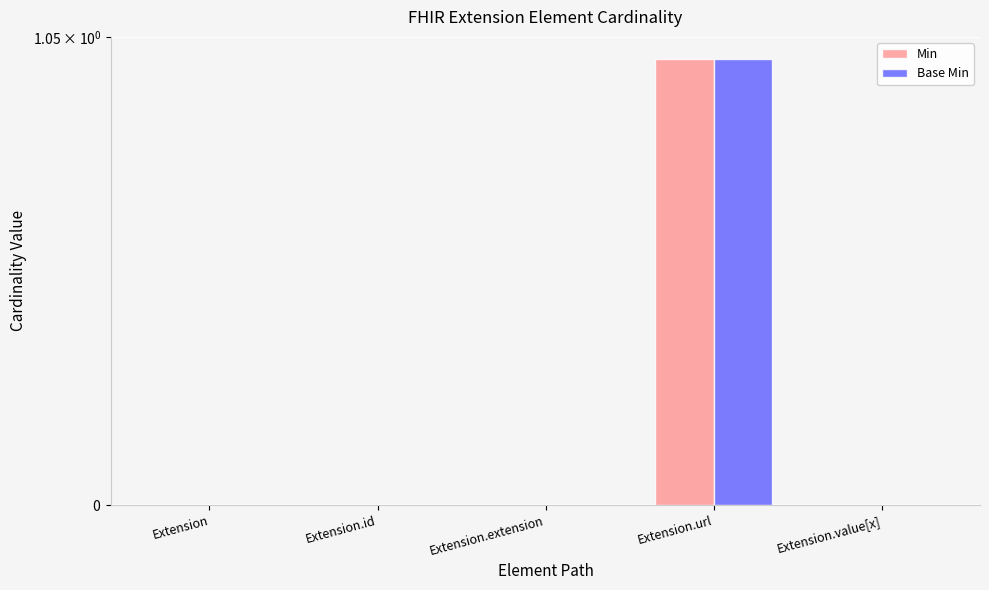

What is the highest value of the Min series?

1